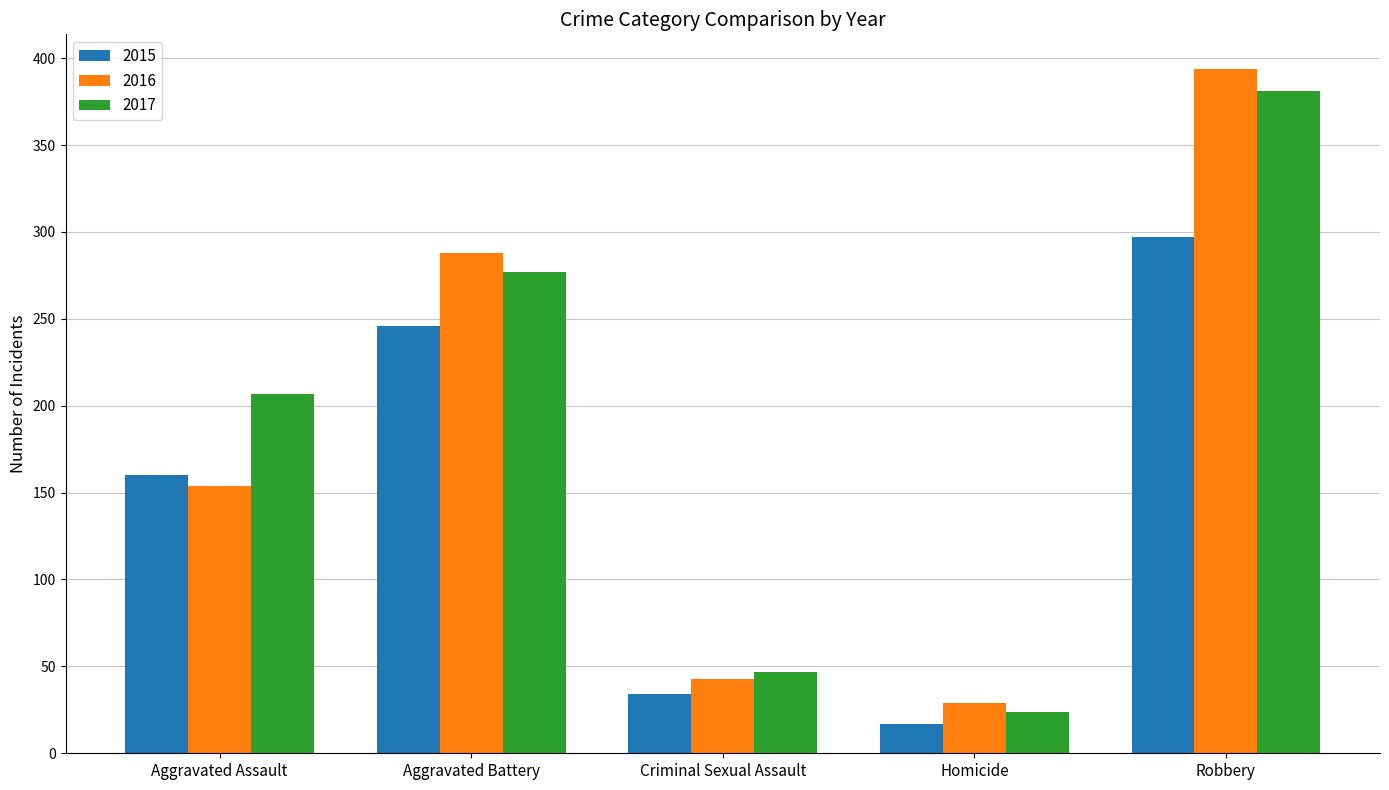

At how many categories does at least one series exceed 300?

1